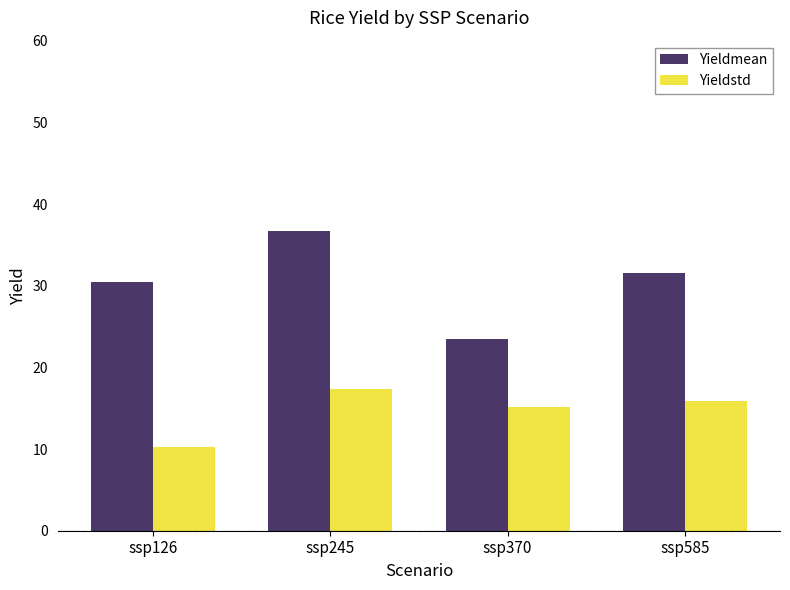

At how many categories does at least one series exceed 14?

4